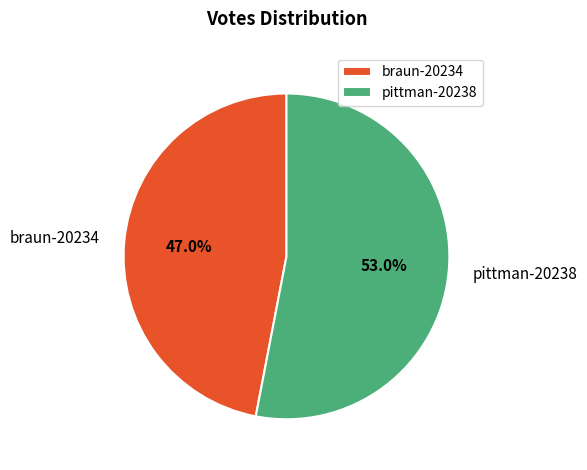

How many segments does this pie chart have?

2